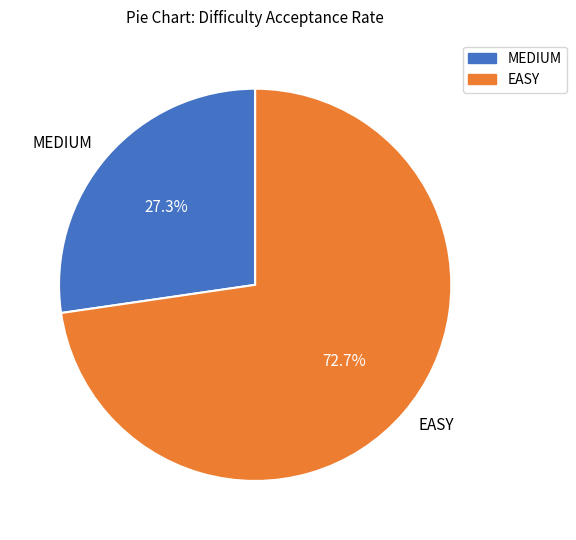

Is there any slice that represents more than half of the pie?

Yes